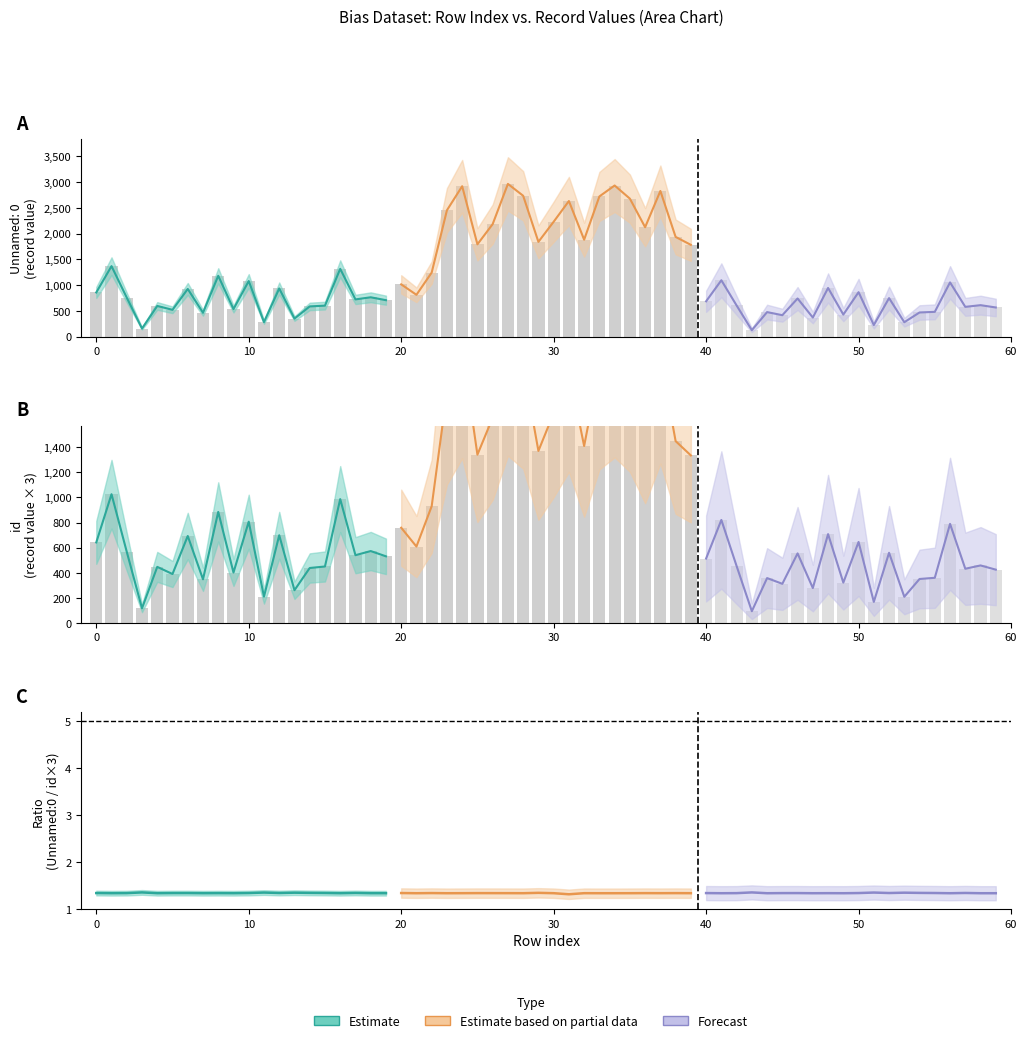

The Unnamed: 0 series shows 723.0 at 17. True or false?

True